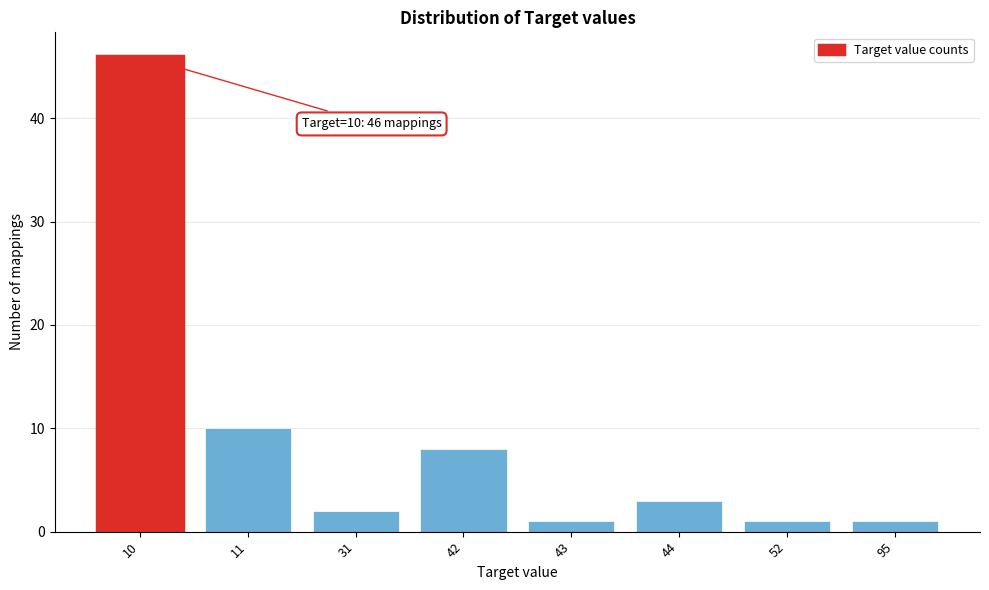

Reading left to right, extract all data points from this chart.

46	10	2	8	1	3	1	1